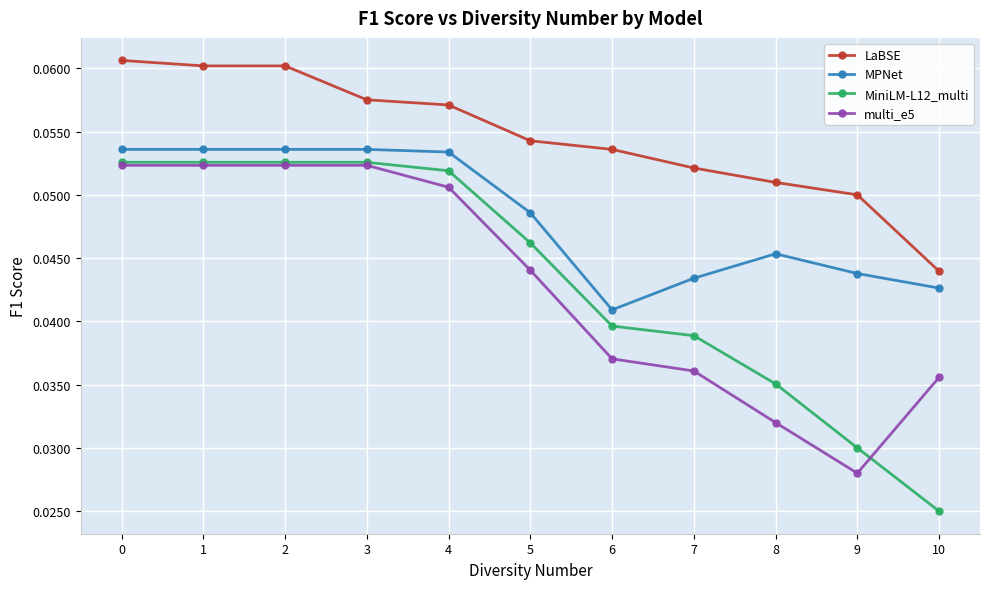

True or false: multi_e5 and MPNet intersect in this chart.

False